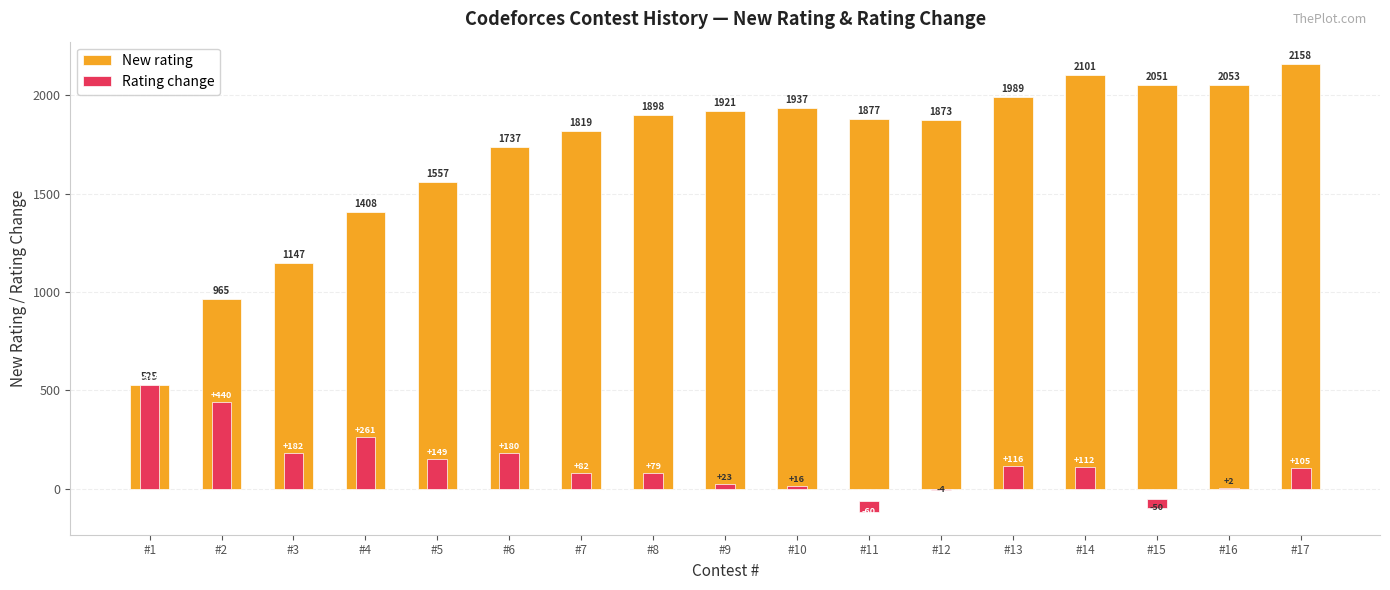

What is the spread (max minus min) of values at #9?

1898